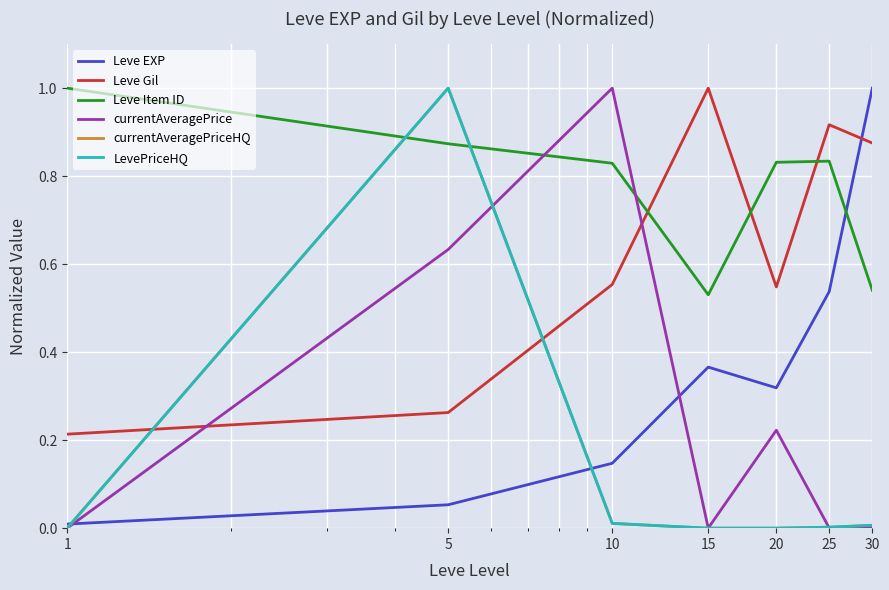

How many interior local peaks does the currentAveragePriceHQ series have?

1